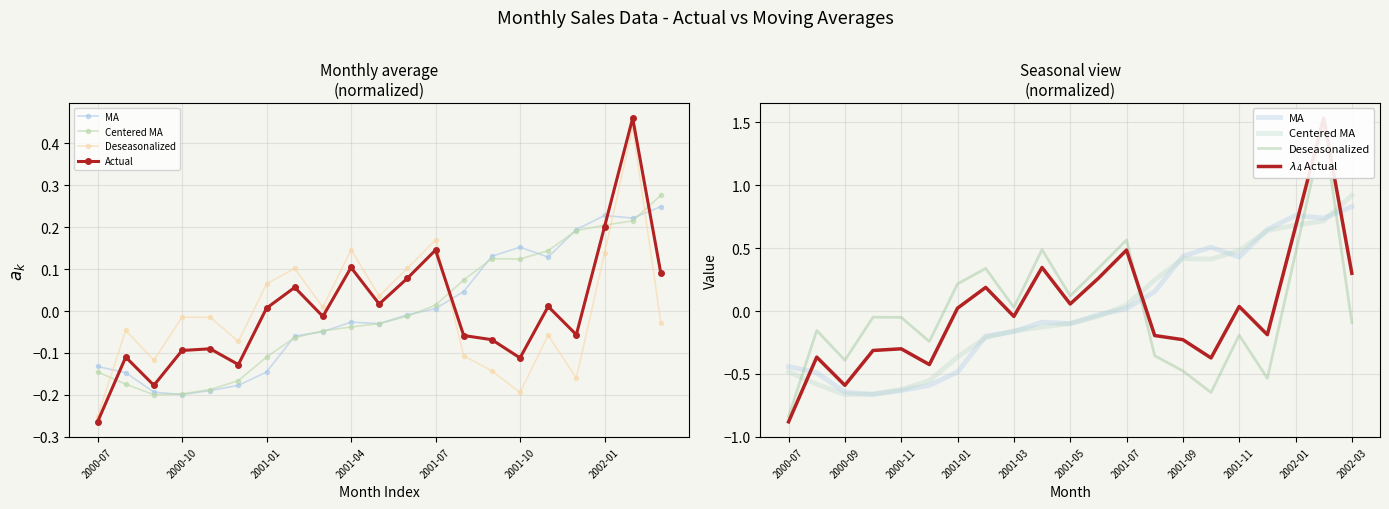

What is the minimum value shown in the chart?

-0.9